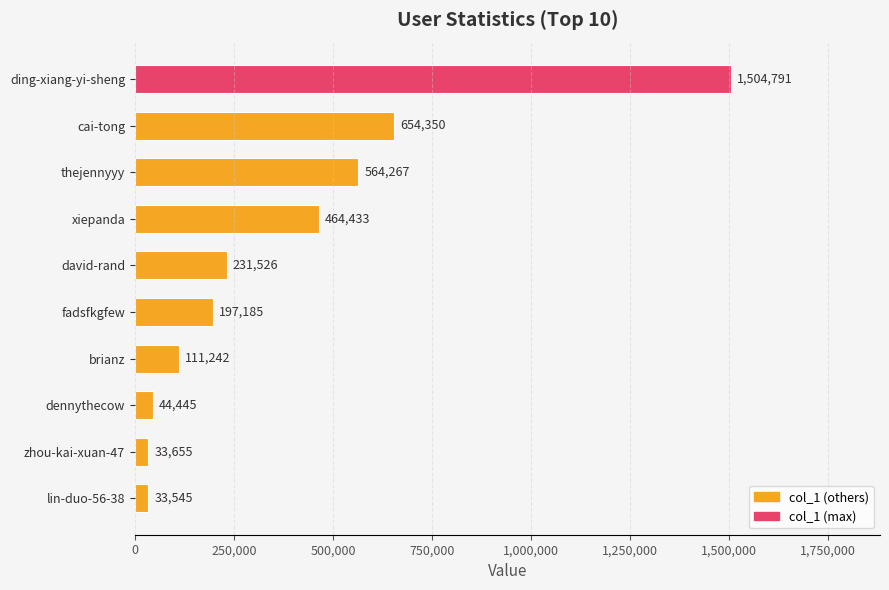

Rank the categories by value from highest to lowest.

ding-xiang-yi-sheng, cai-tong, thejennyyy, xiepanda, david-rand, fadsfkgfew, brianz, dennythecow, zhou-kai-xuan-47, lin-duo-56-38